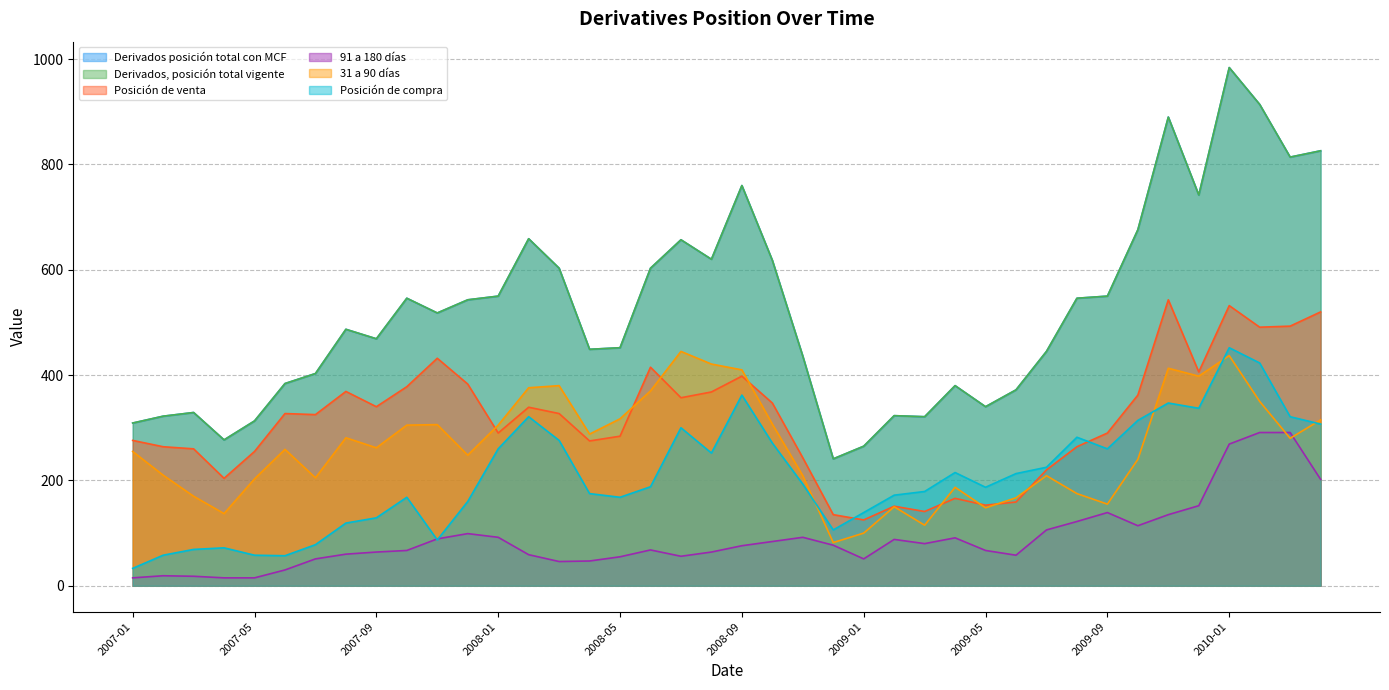

True or false: 91 a 180 días has a value of 170 at 2009-10.

False